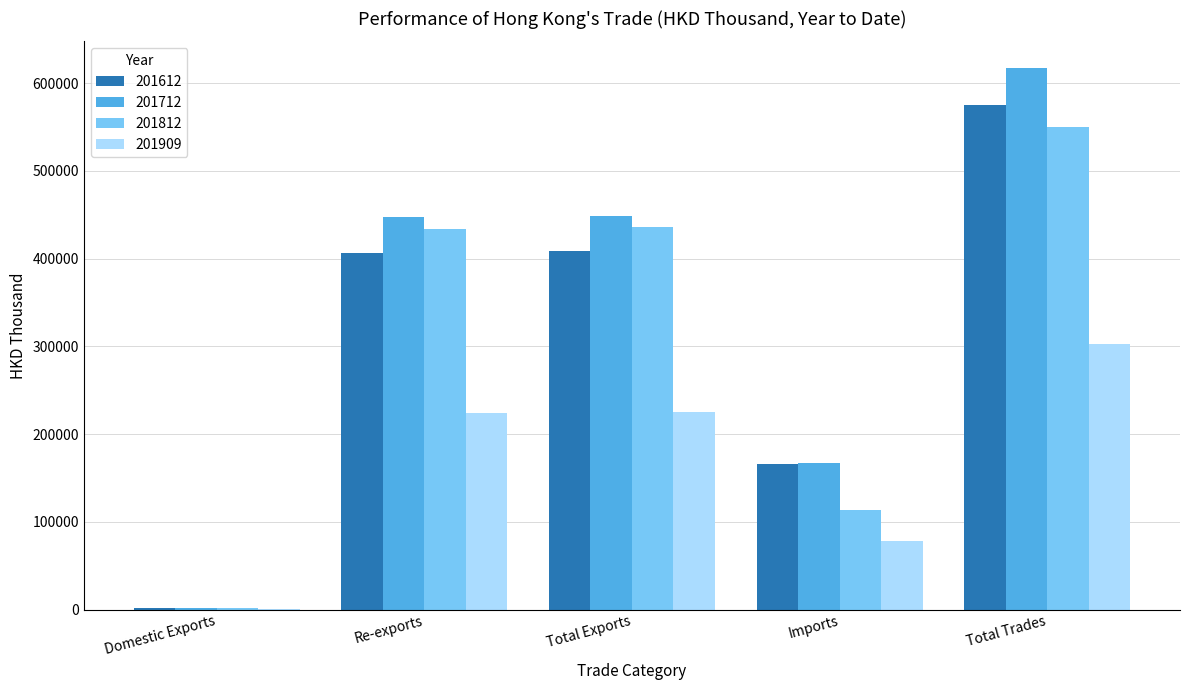

What is the maximum value for 201712?

616640.4